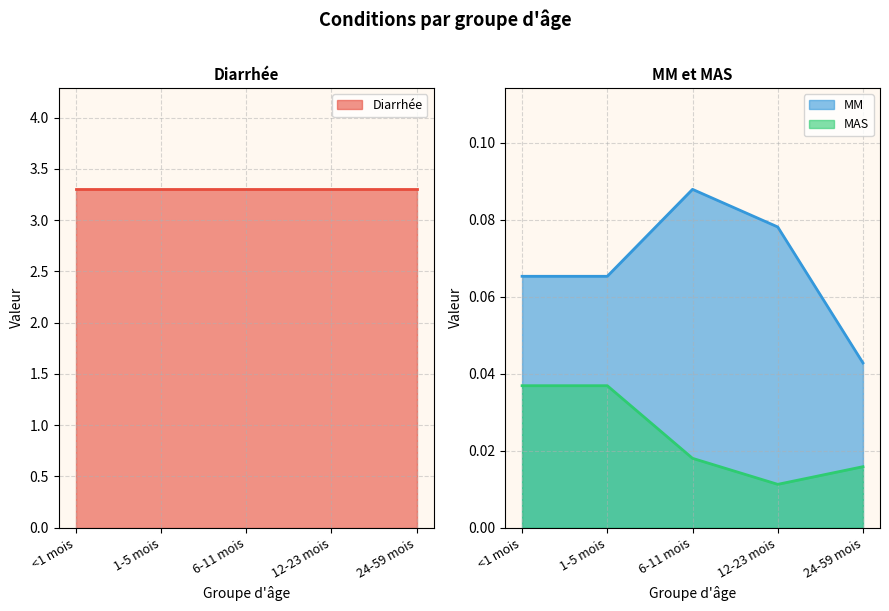

At which label is MAS closest to 0?

12-23 mois